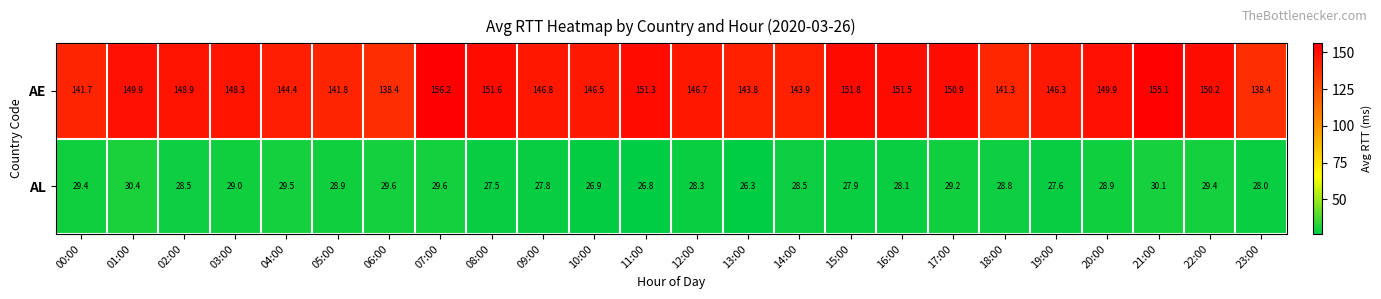

The AL series shows 30.1 at 21:00. True or false?

True